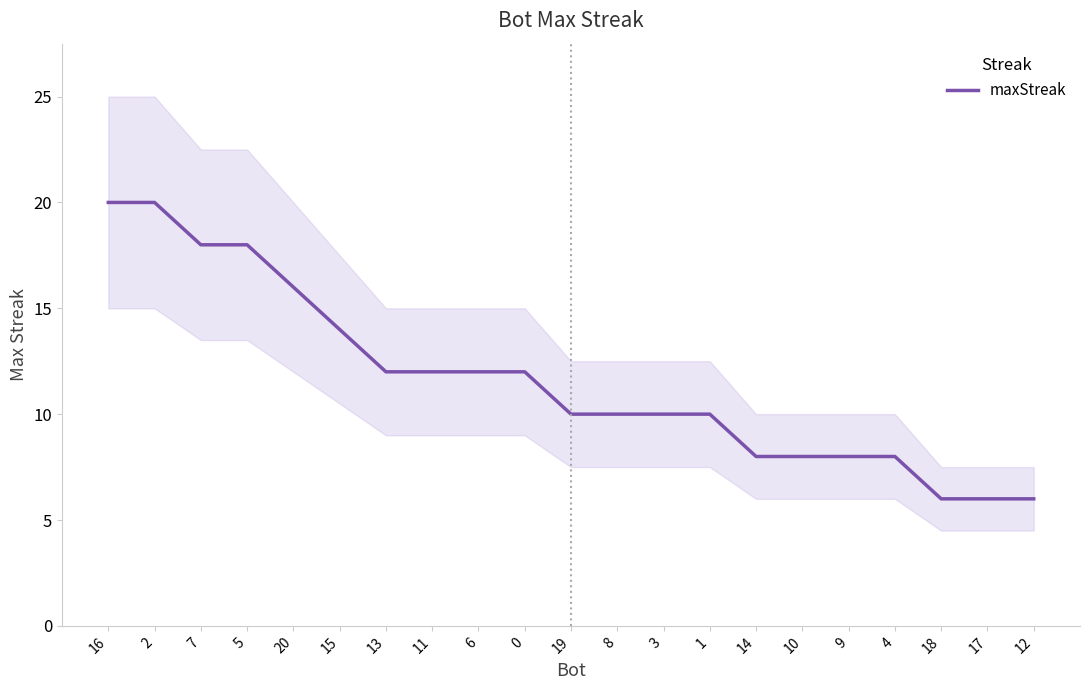

What is the label of the 17th point from the left?

9